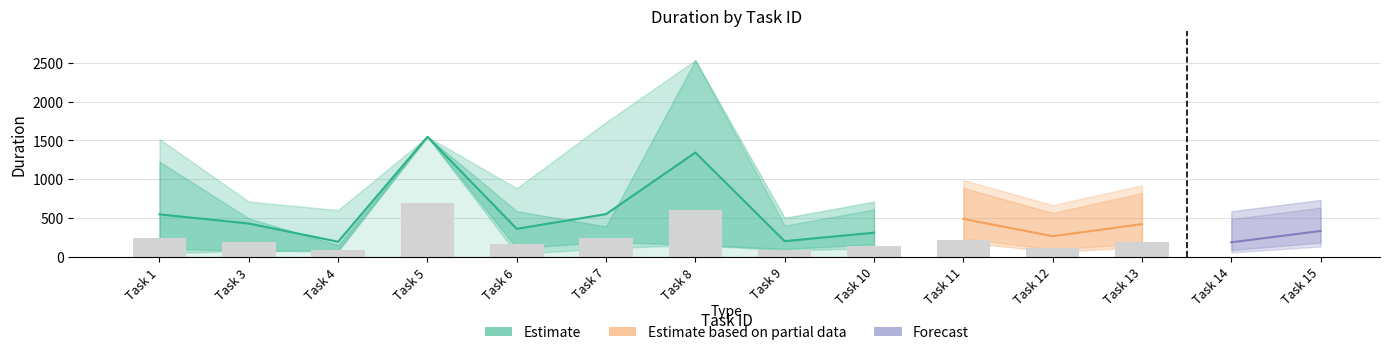

Does the chart contain stacked bars?

No